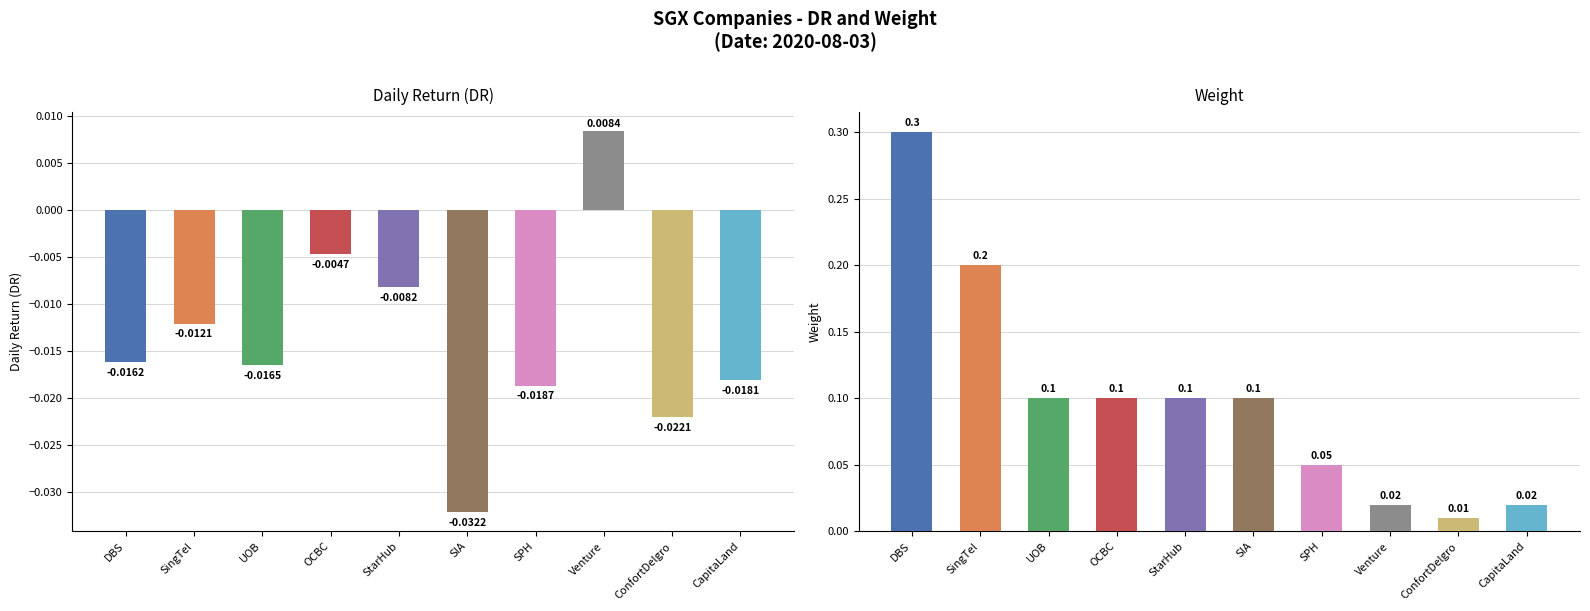

Rank the series by their maximum value, from lowest to highest.

DR, Weight